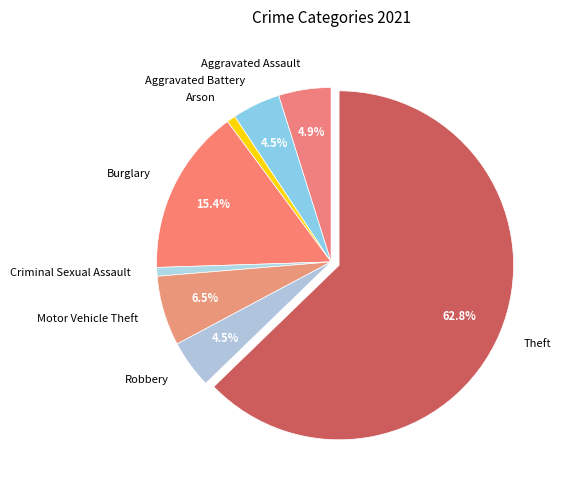

To the nearest percent, what is the difference between the largest and smallest slice percentages?

62%